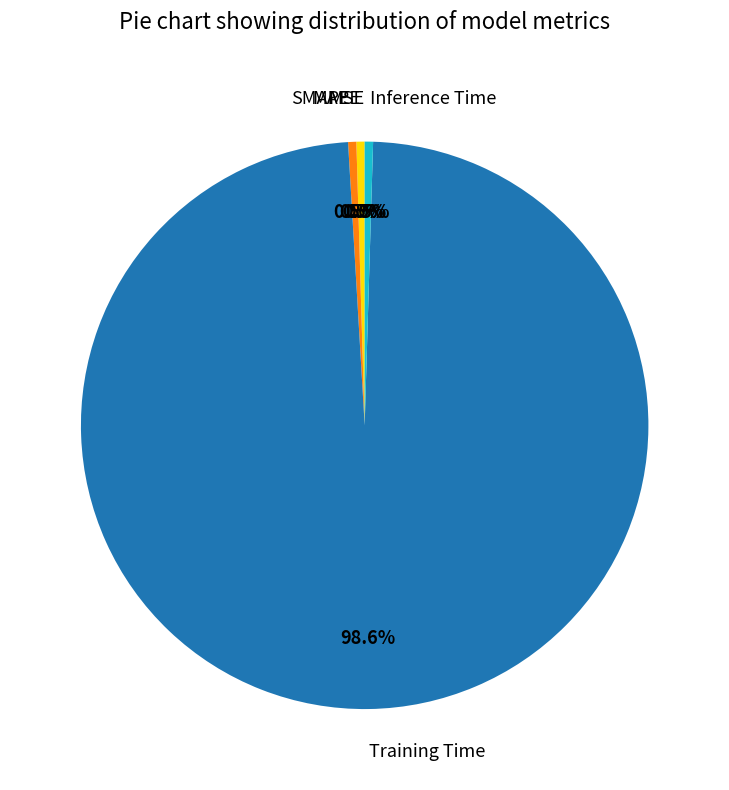

What is the largest slice in the pie chart?

Training Time